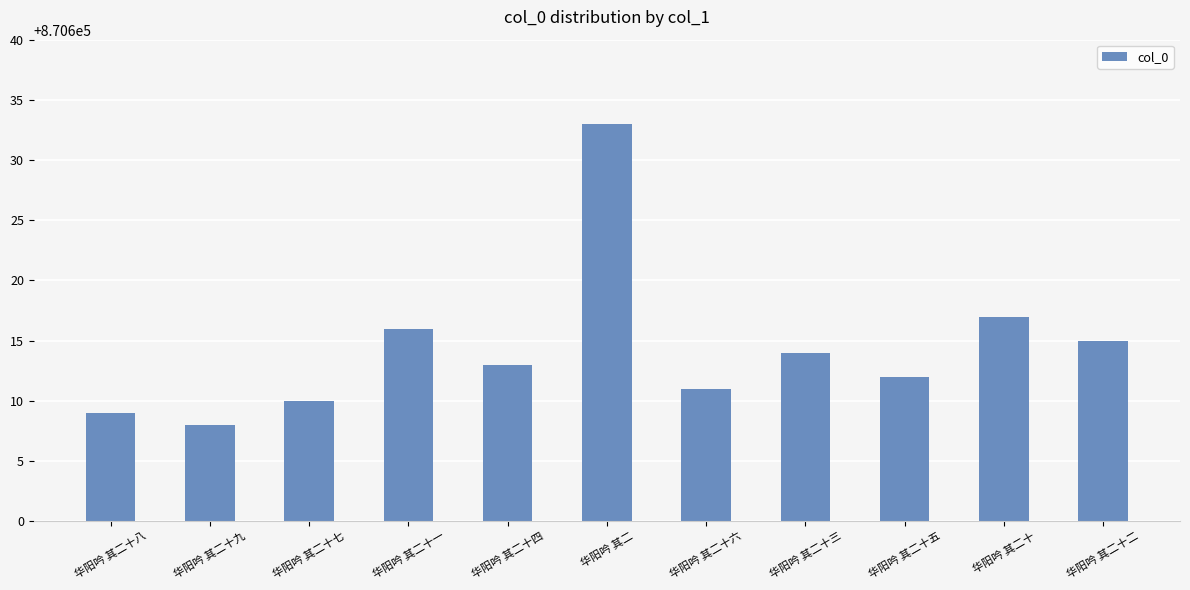

At which label does the data first exceed 870613?

华阳吟 其二十一